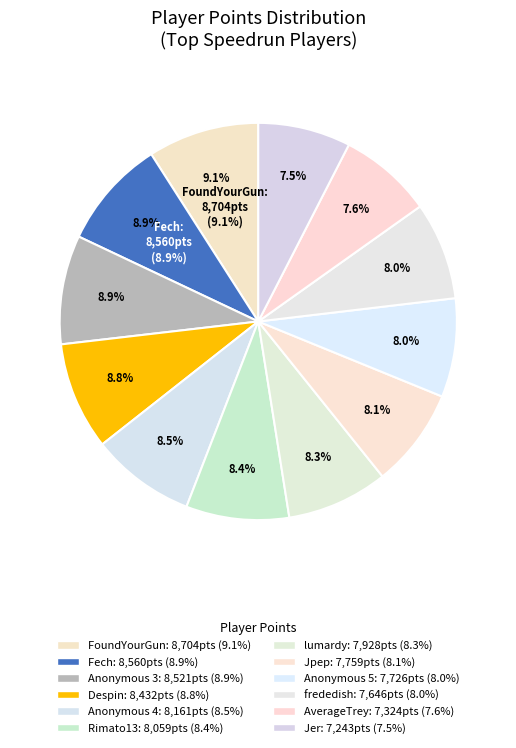

How many slices are in this pie chart?

12